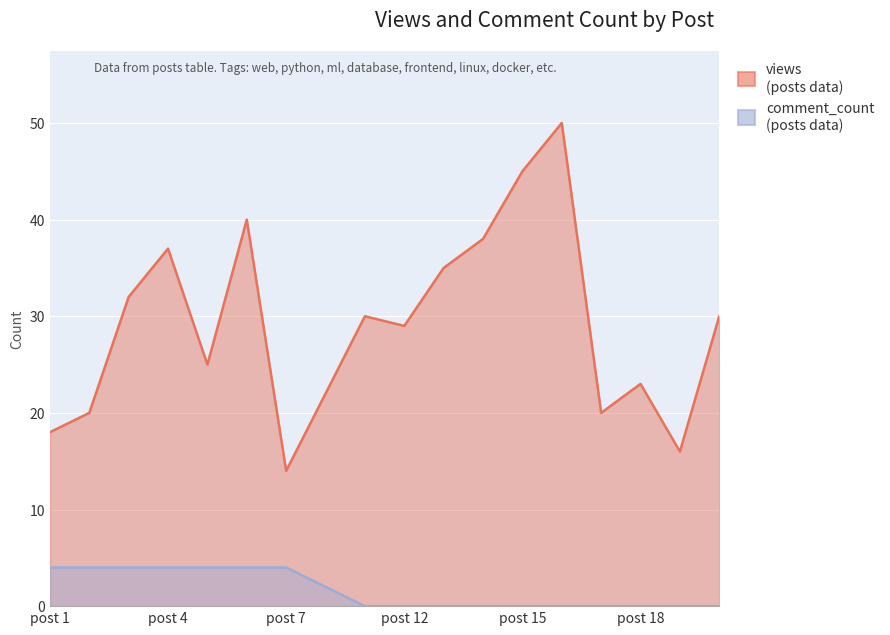

At which label is comment_count closest to 2?

post 8